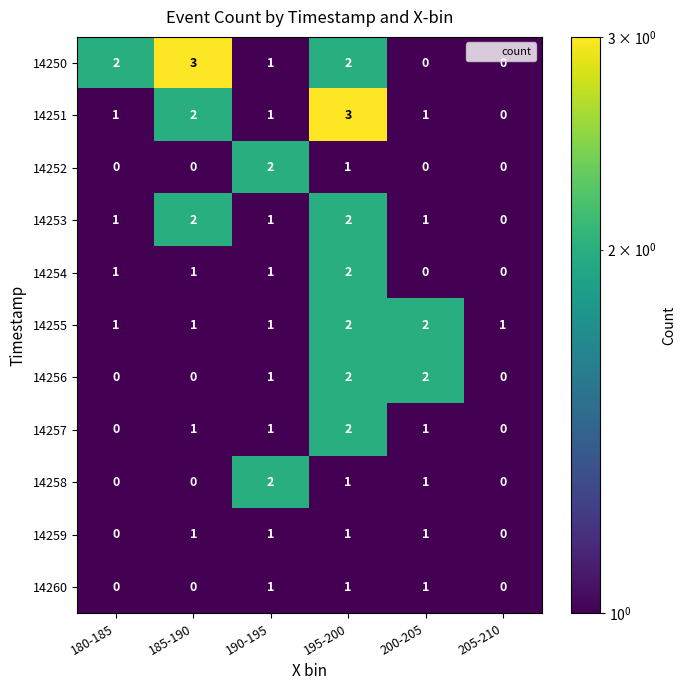

What is the sum of the 14250 values at 185-190 and 180-185?

5